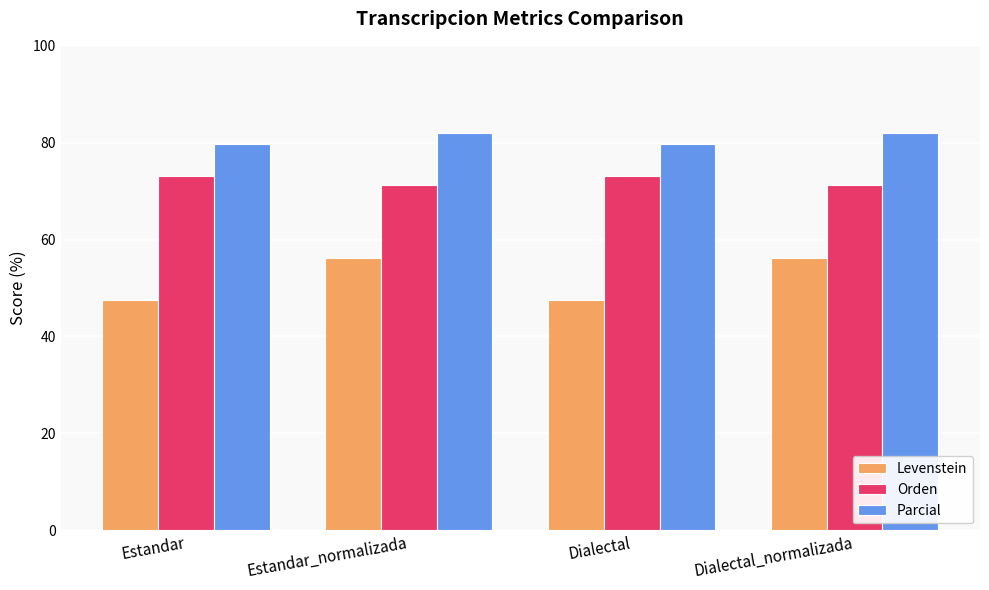

Reading left to right, what are all the values shown in this chart?

Levenstein: 47.5	56.3	47.5	56.3
Orden: 73.1	71.4	73.1	71.4
Parcial: 79.7	82.1	79.7	82.1